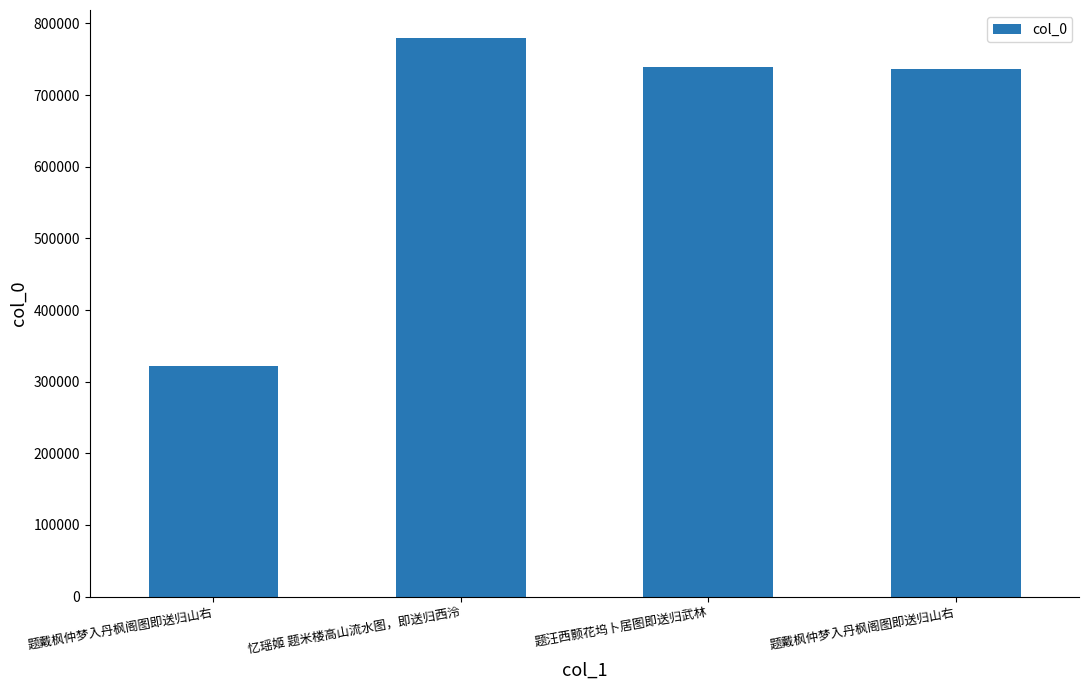

What is the label of the 1st bar from the left?

题戴枫仲梦入丹枫阁图即送归山右